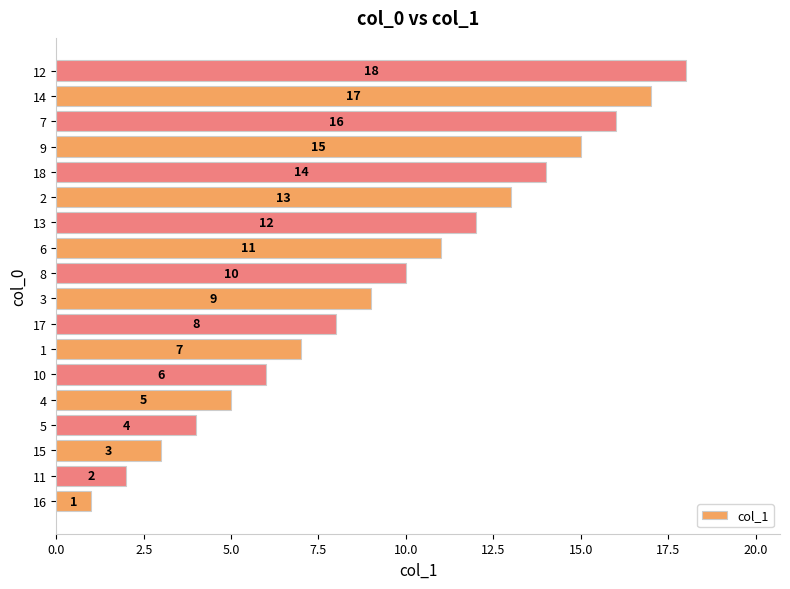

Where is the data nearest to the value 9?

3